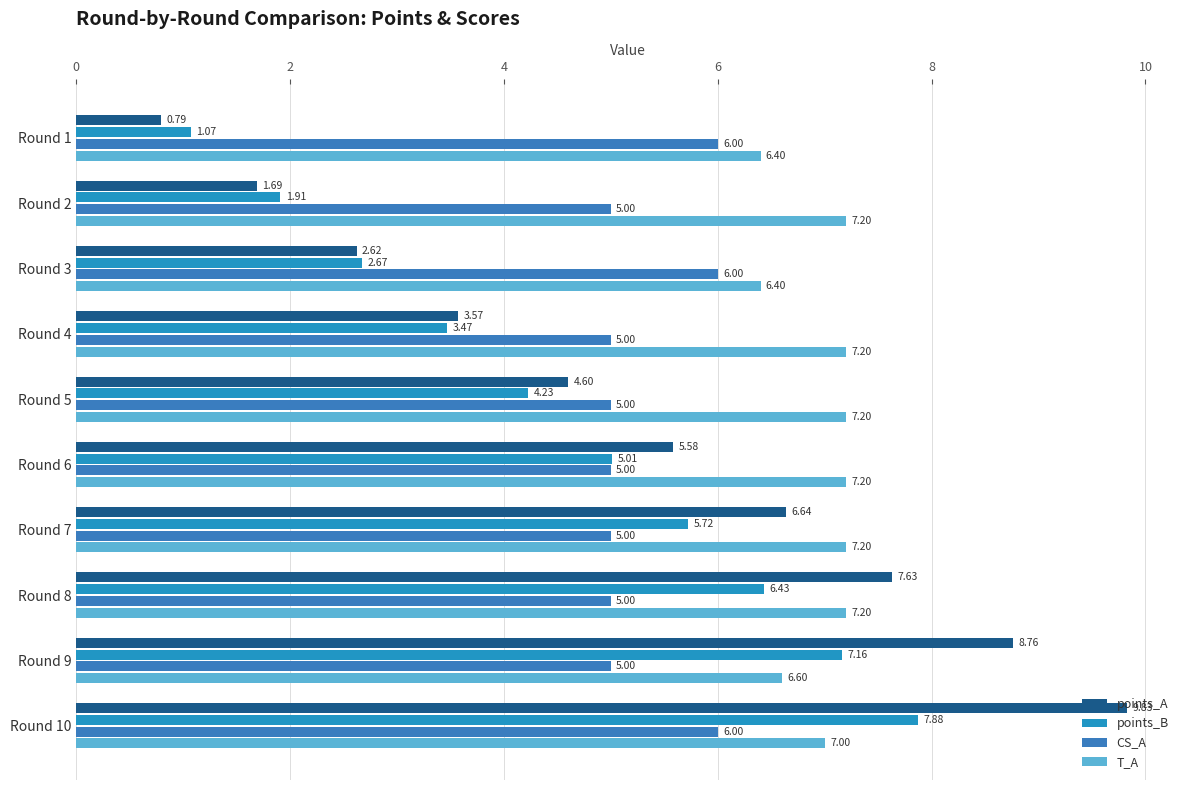

Reading right to left, transcribe all the data shown in this chart.

points_A: 9.8	8.8	7.6	6.6	5.6	4.6	3.6	2.6	1.7	0.8
points_B: 7.9	7.2	6.4	5.7	5.0	4.2	3.5	2.7	1.9	1.1
CS_A: 6.0	5.0	5.0	5.0	5.0	5.0	5.0	6.0	5.0	6.0
T_A: 7.0	6.6	7.2	7.2	7.2	7.2	7.2	6.4	7.2	6.4